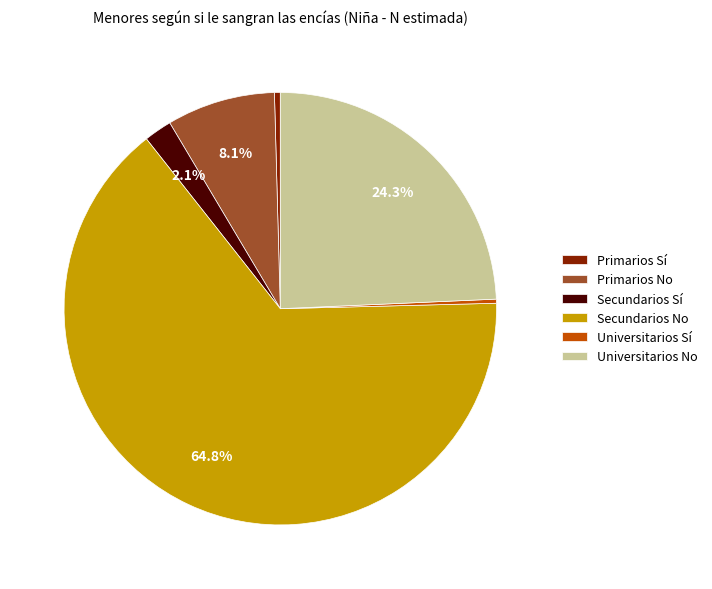

To the nearest percent, what is the difference between the largest and smallest slice percentages?

64%